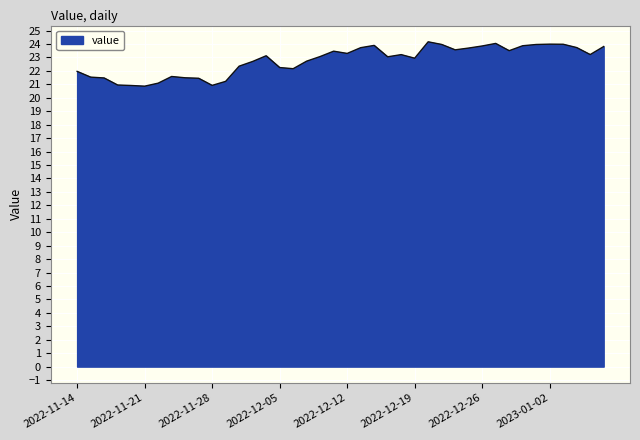

What is the smallest value displayed?

20.9